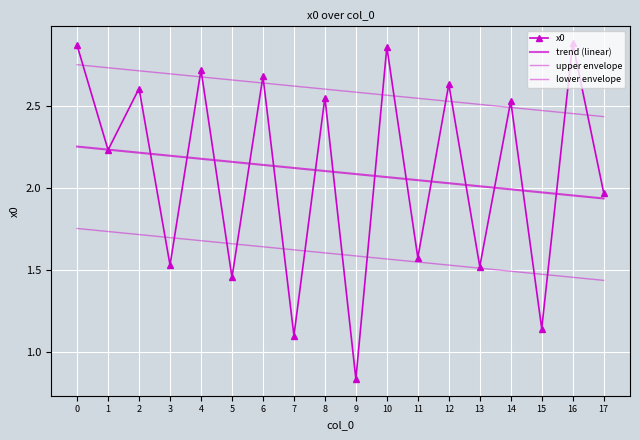

What is the greatest value displayed?

2.9